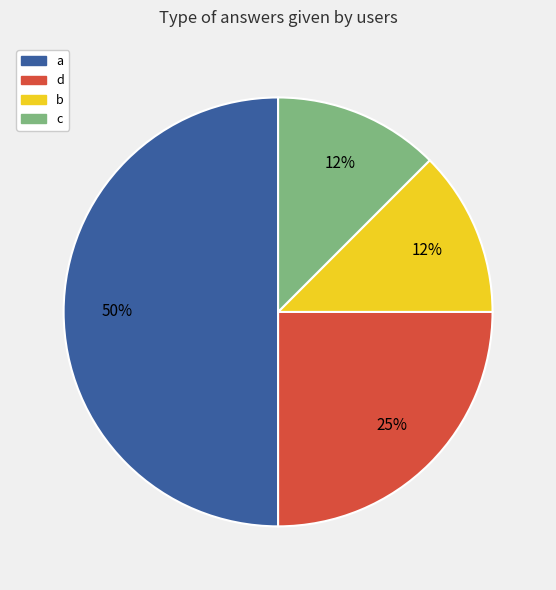

The d slice represents 10% of the pie. True or false?

False